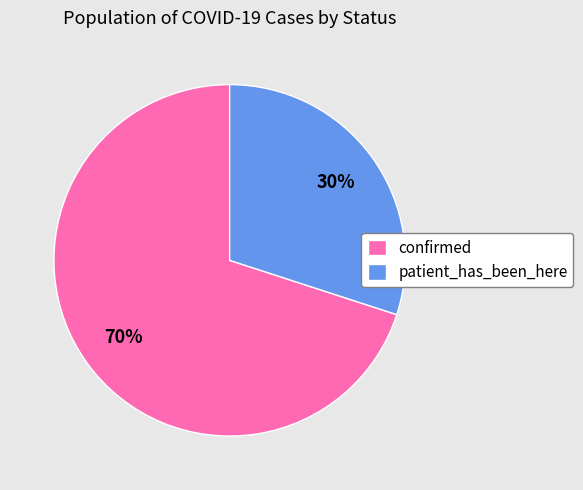

Is it true that confirmed is 58% of the pie?

False